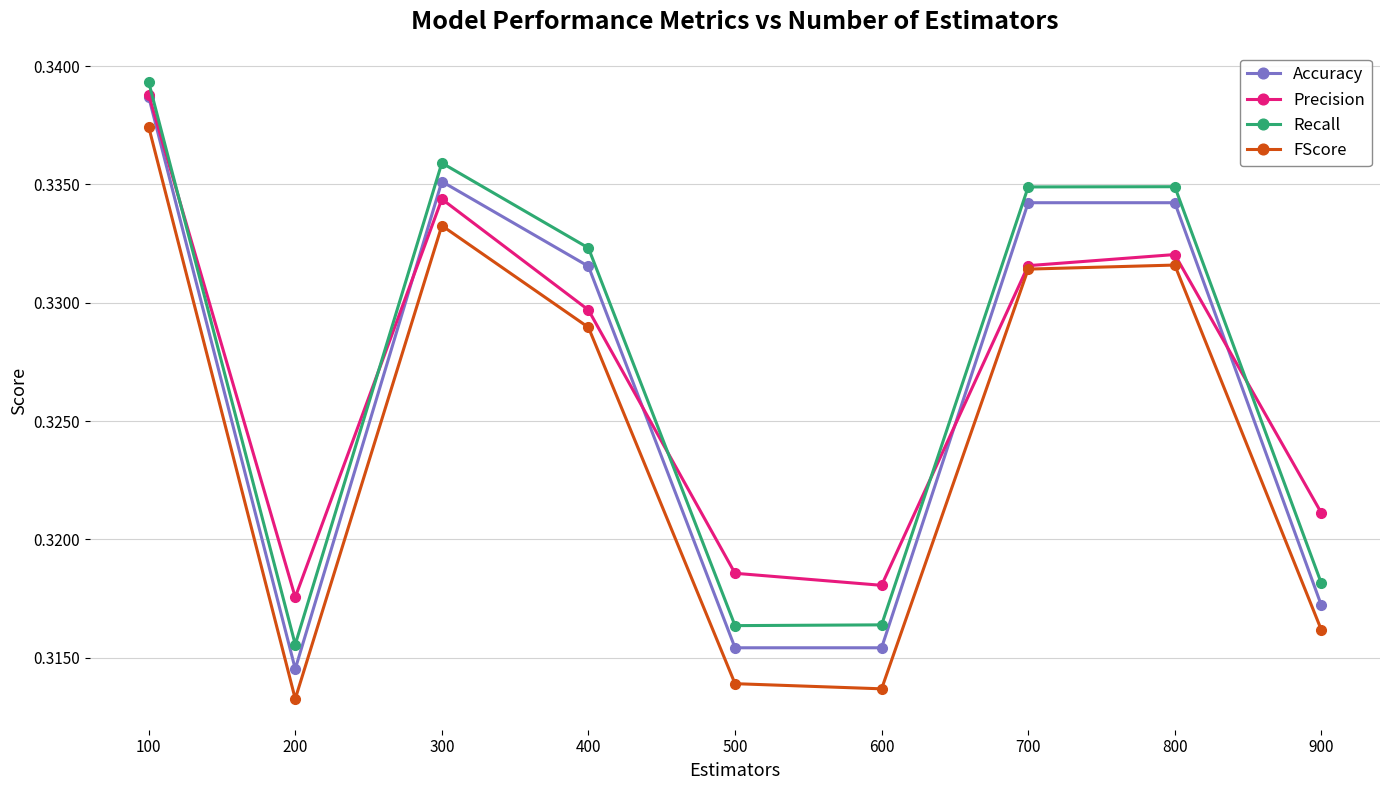

Count the Recall values in the range 0 to 1.

9